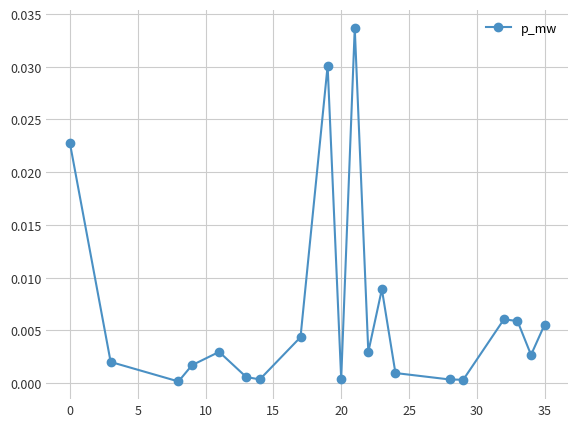

How many points are lower than both their immediate neighbors (excluding endpoints)?

6